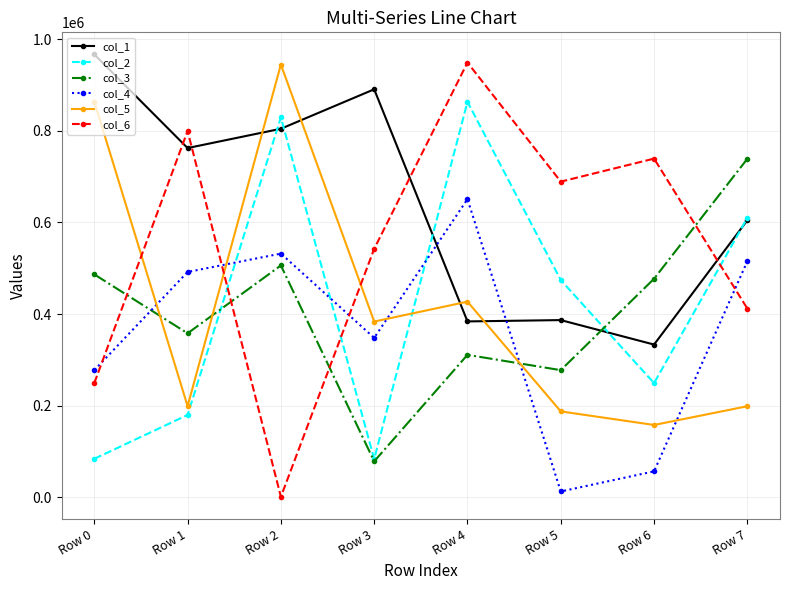

Does the chart have visible grid lines?

Yes